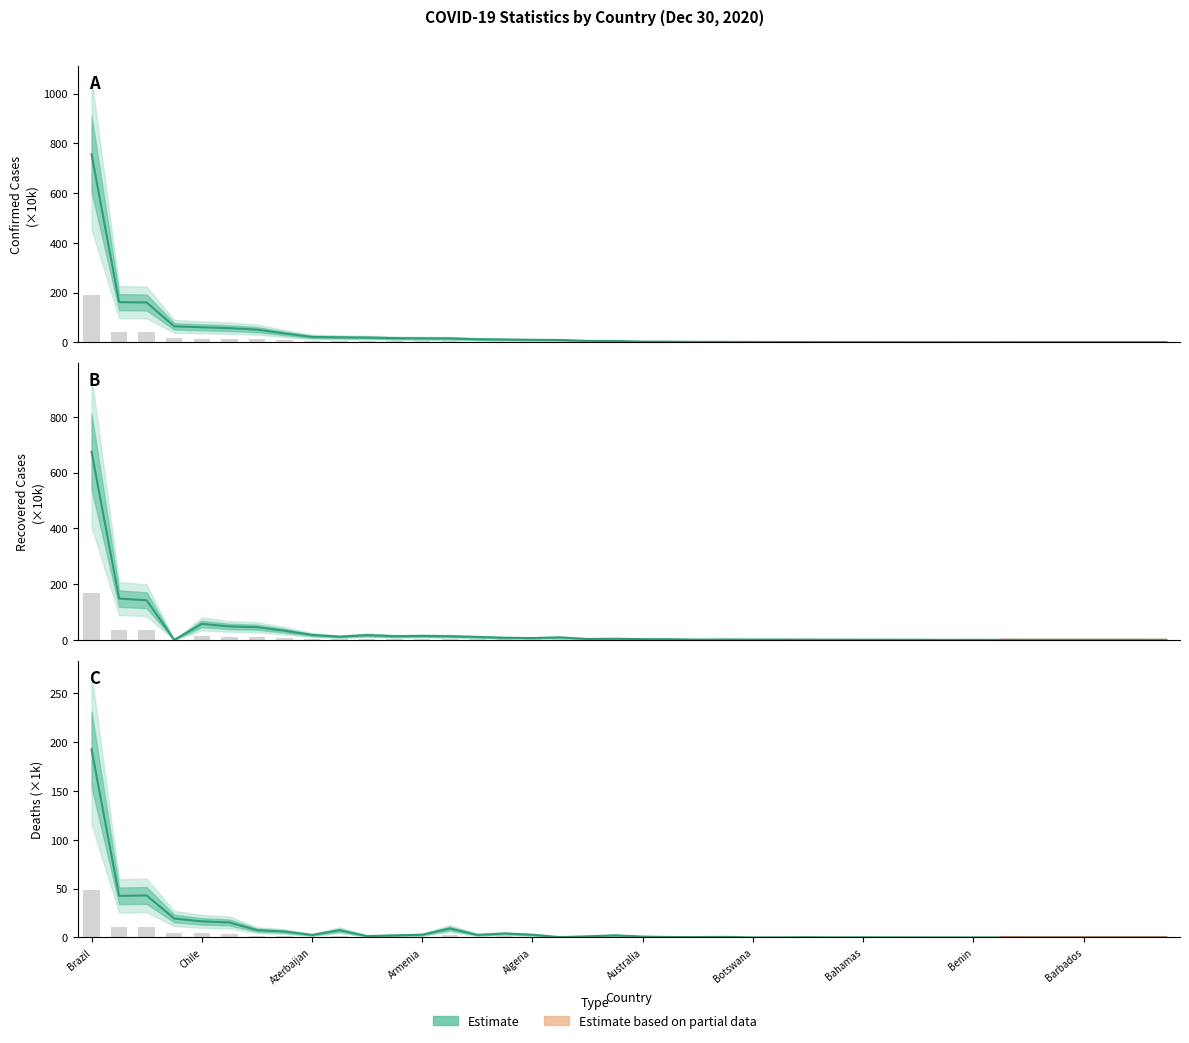

What is the maximum value shown in the chart?

192.7